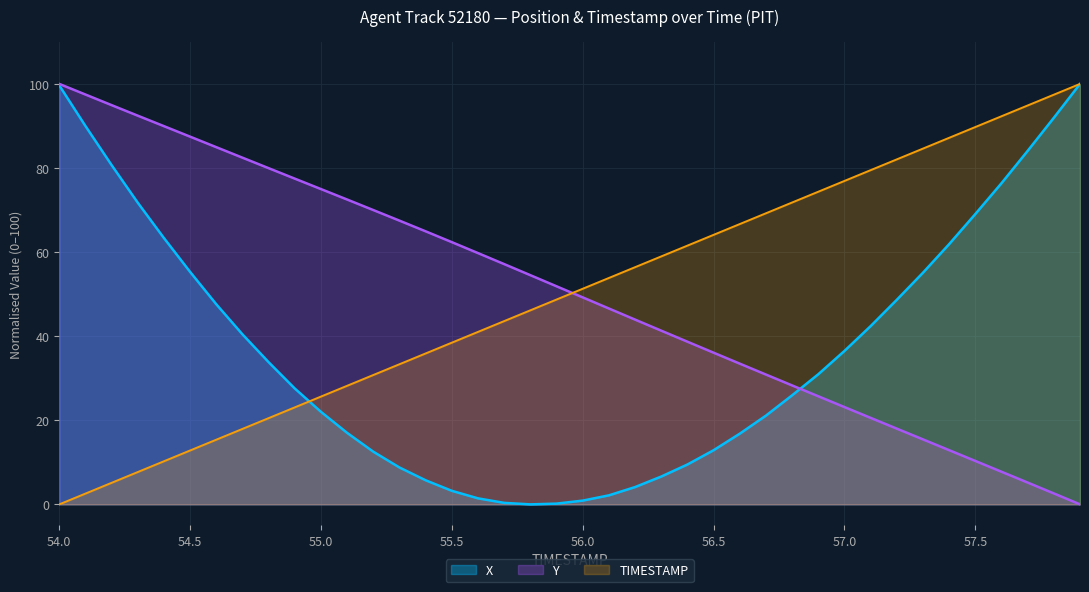

What is the maximum value shown in the chart?

100.0